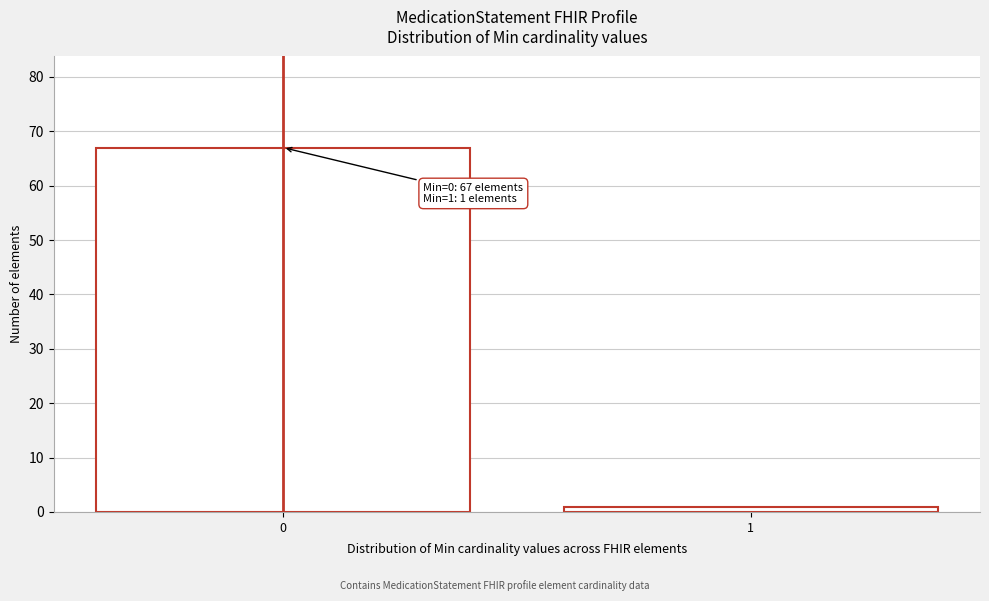

Reading left to right, list all the values displayed in this chart.

67	1